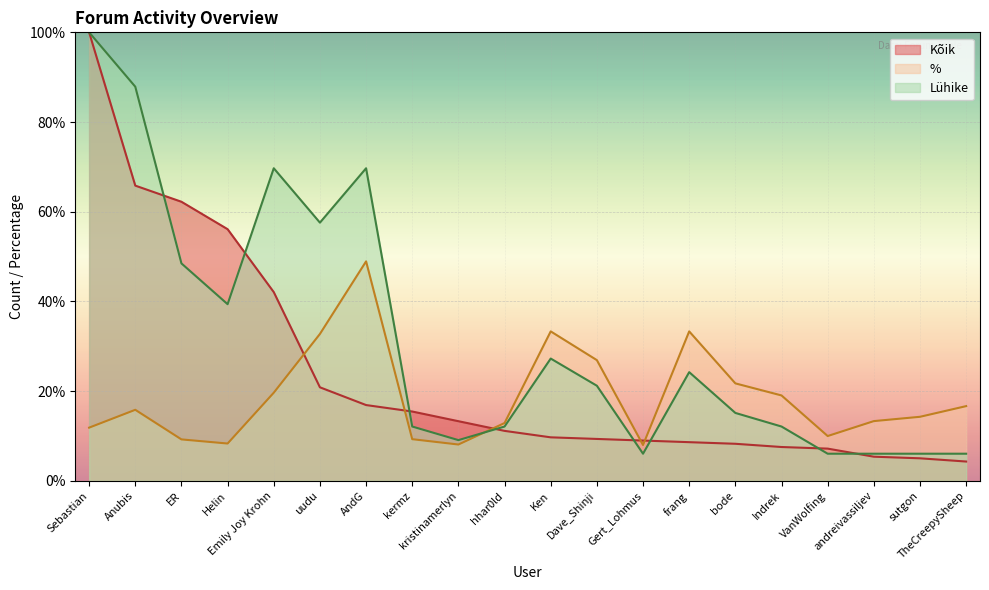

Count the number of categories in the chart.

20